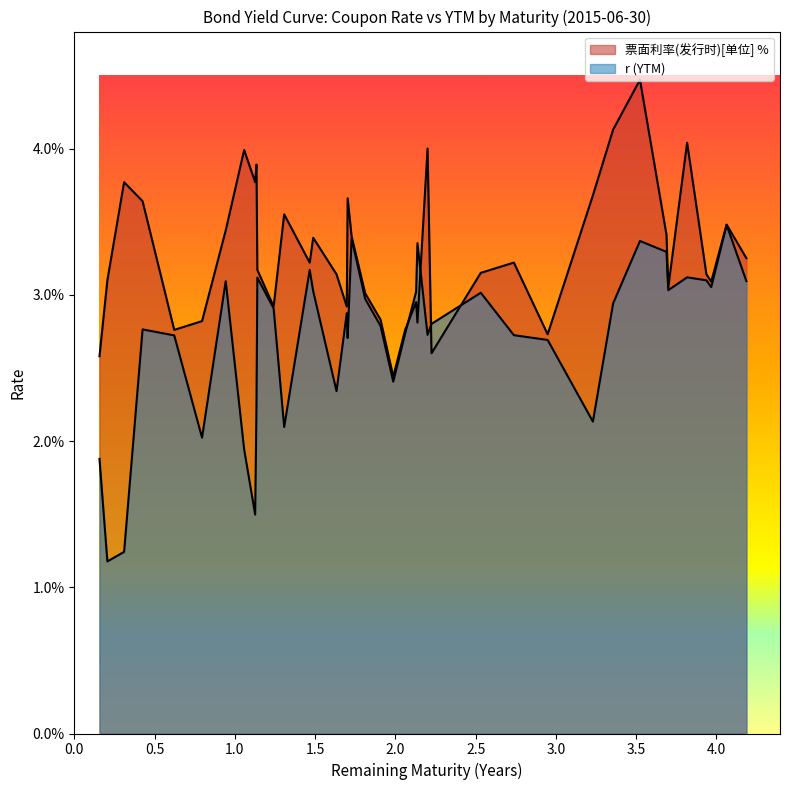

Is it true that 票面利率(发行时)[单位] % equals 0.0 at 1.6329?

False